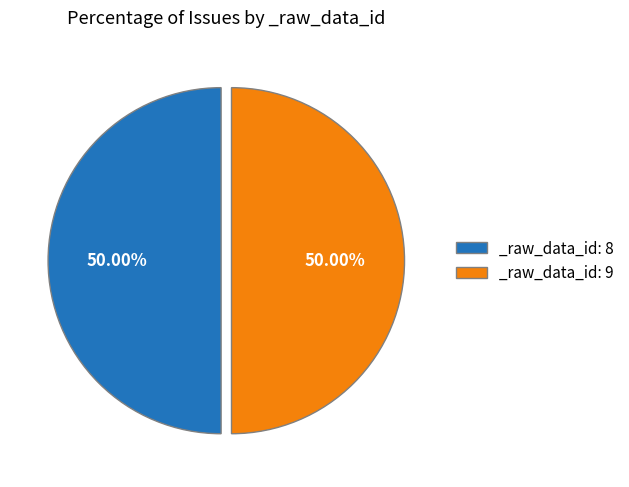

Approximately how many times larger is the value at _raw_data_id: 9 compared to _raw_data_id: 8?

1.0